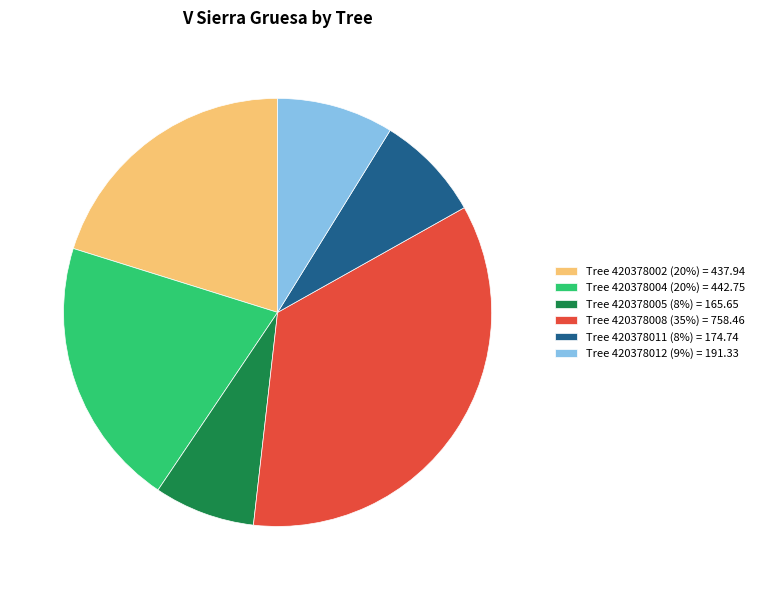

Which slice is the largest?

Tree 420378008 (35%) = 758.46